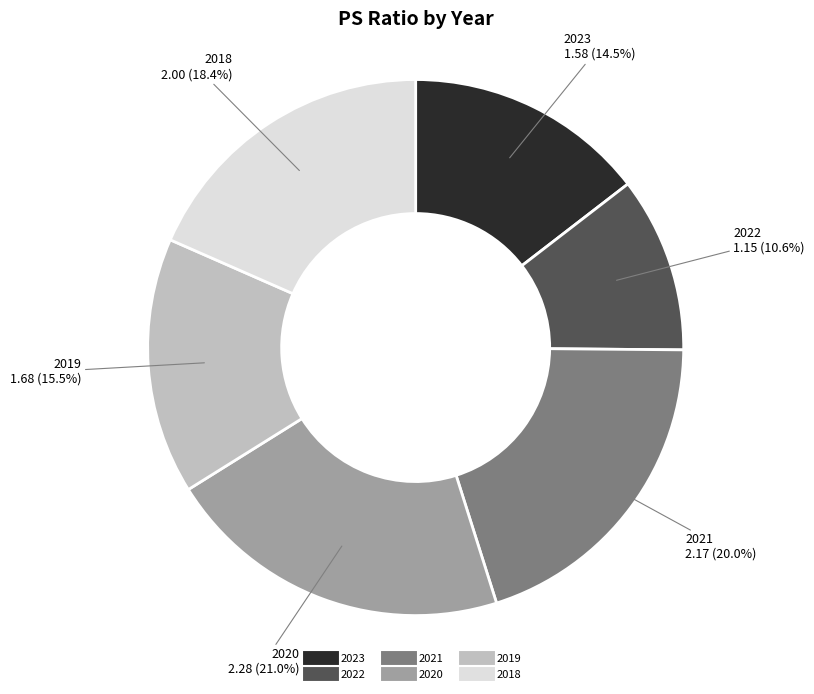

Which has a higher value, 2020 or 2019?

2020